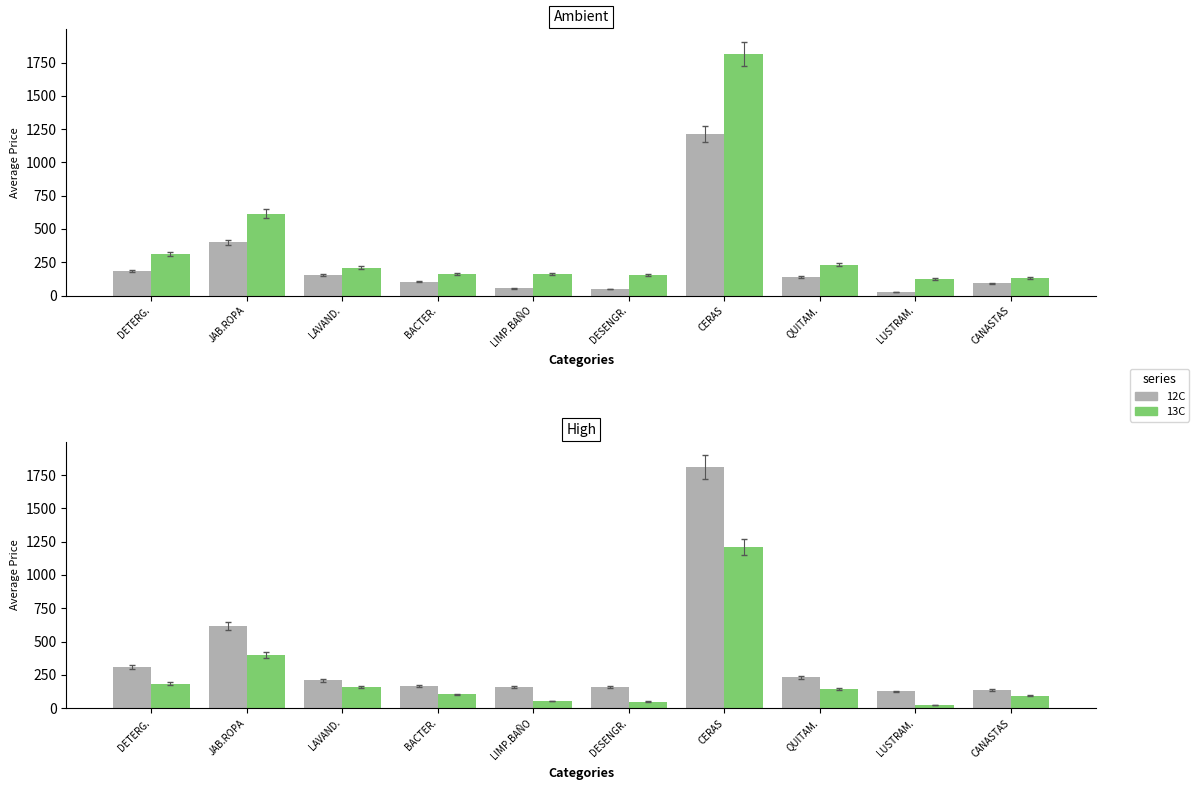

What are all the series names shown in the legend?

12C, 13C